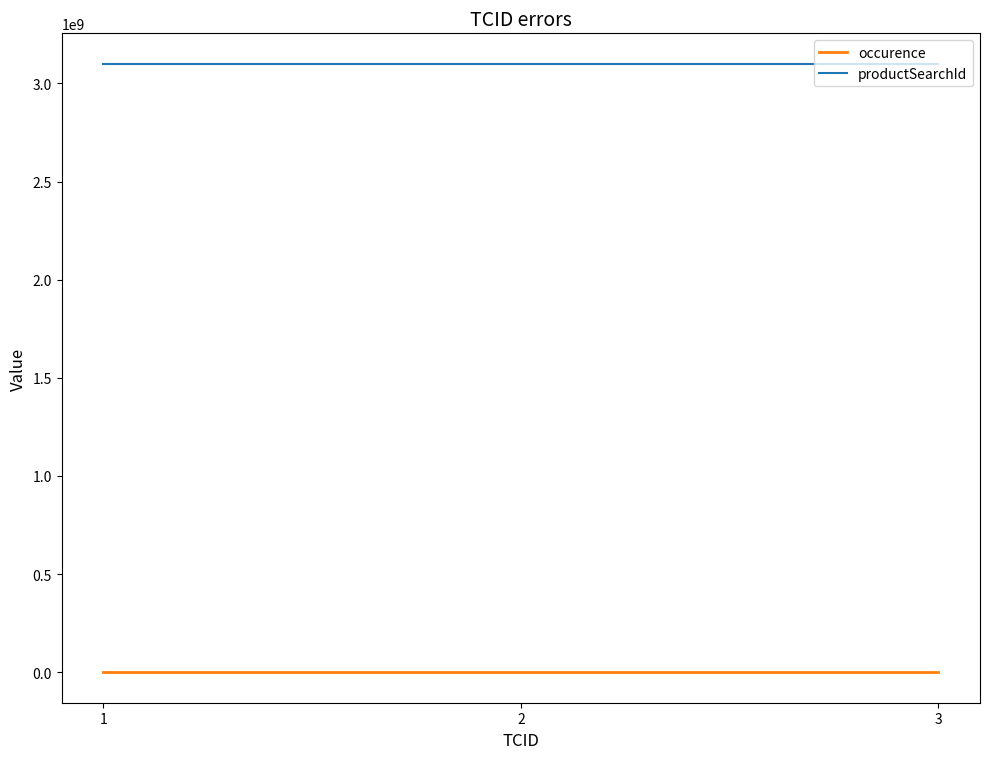

What are all the series names shown in the legend?

occurence, productSearchId